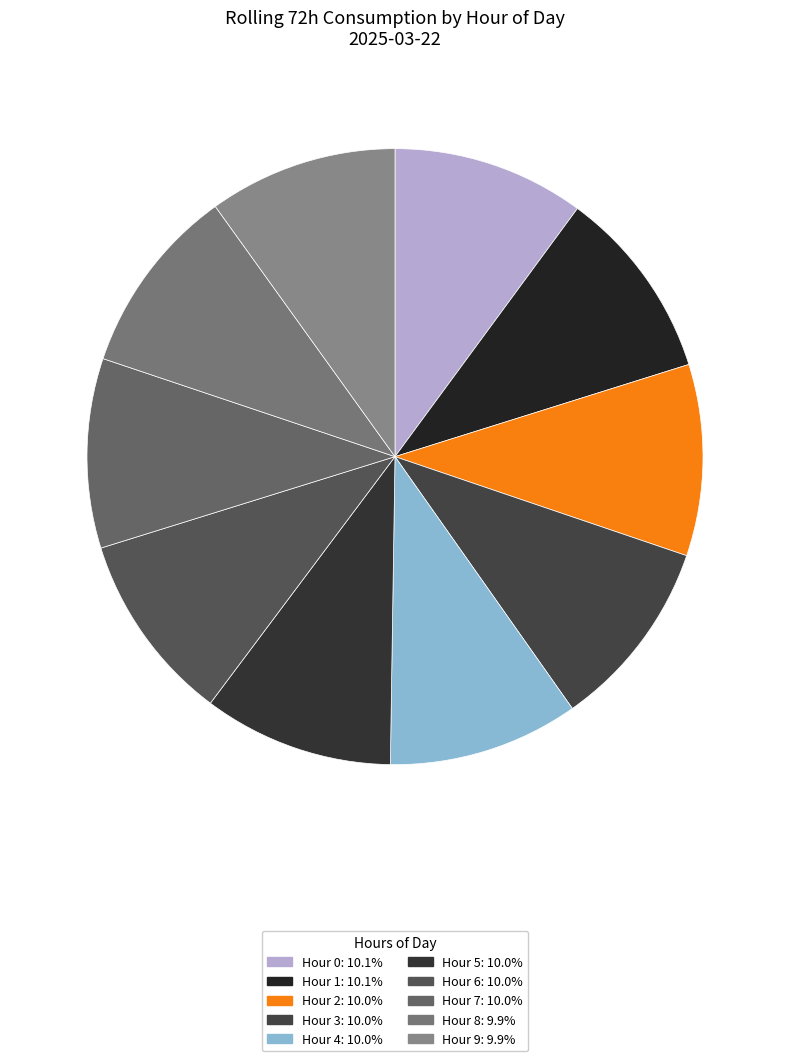

Count the number of slices in the pie.

10